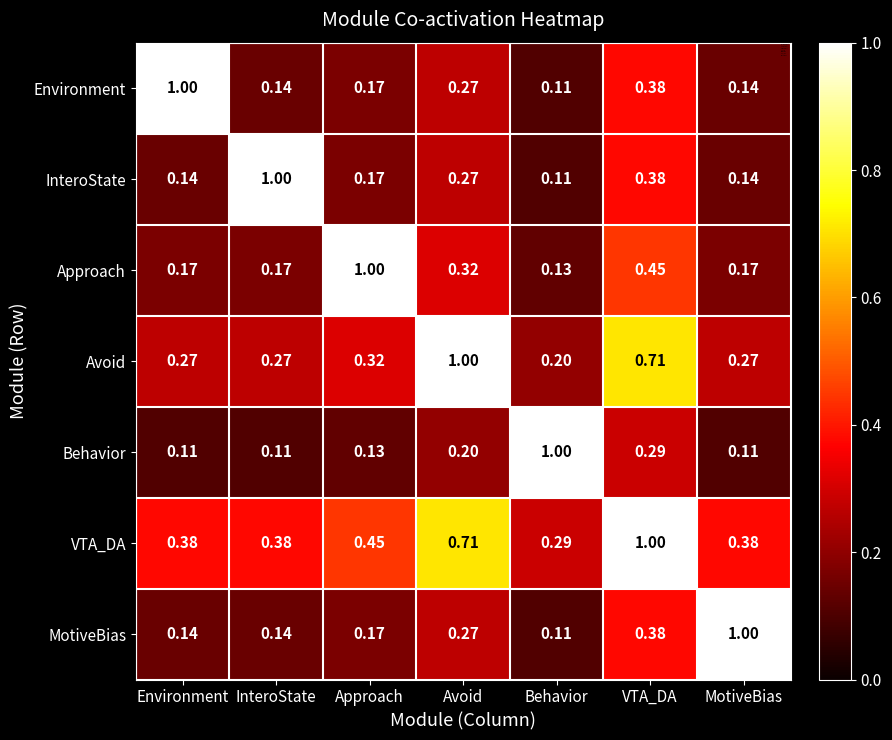

At how many categories does at least one series exceed 0?

7